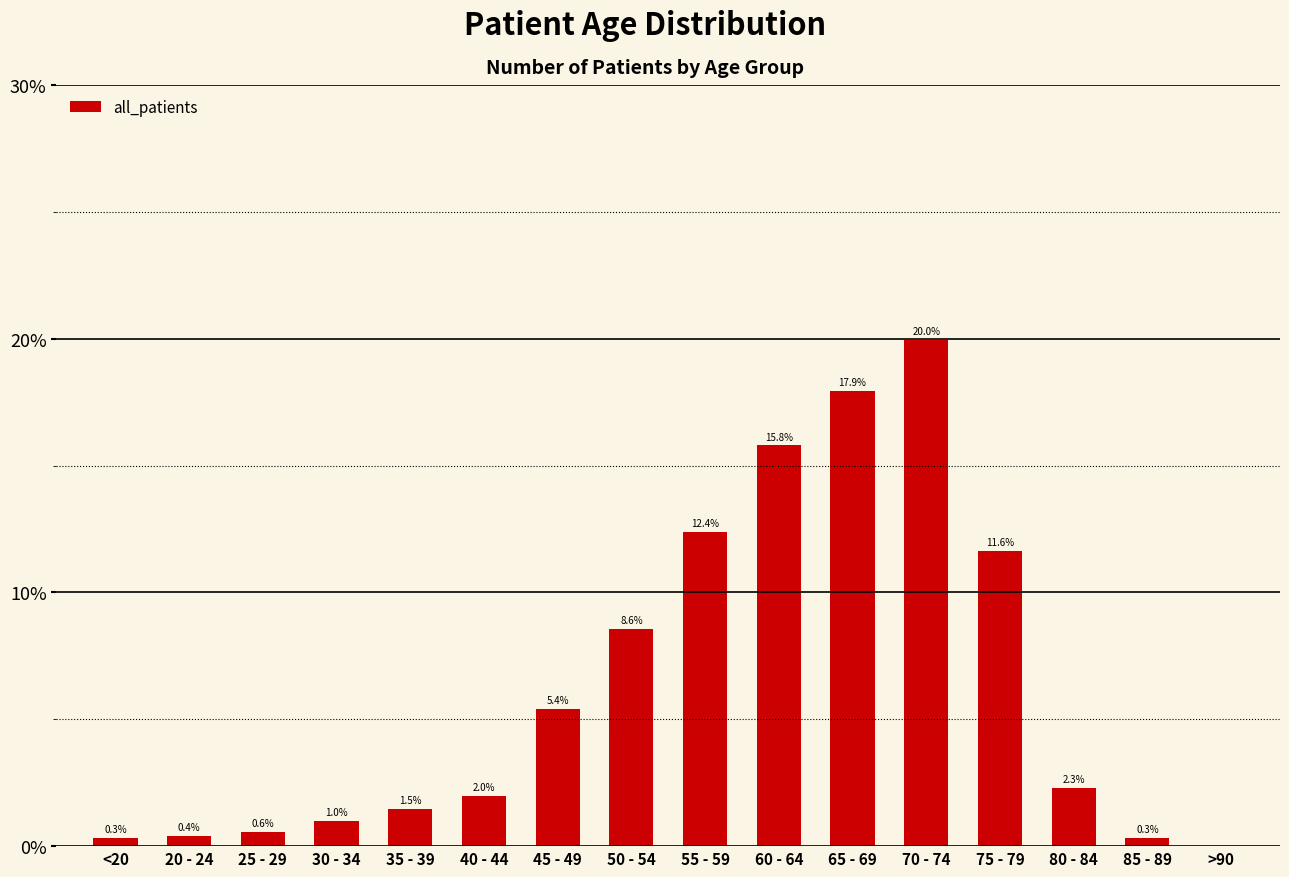

True or false: the data shows -7.7 at >90.

False